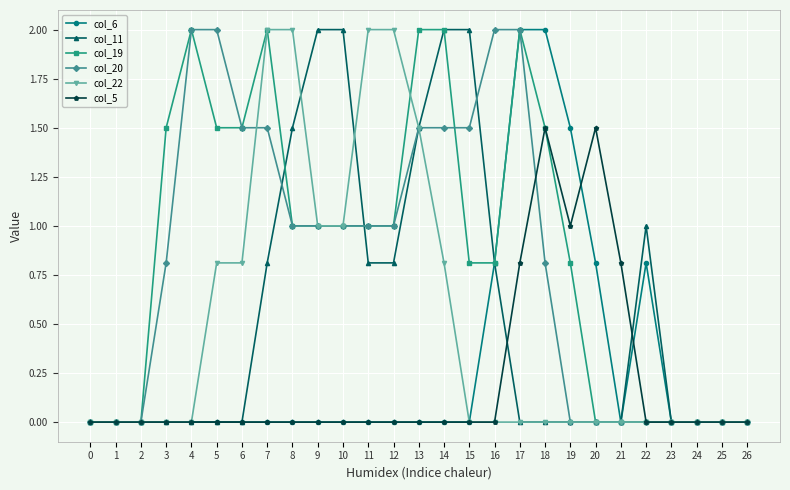

The value of col_6 at 6 is -1.2. True or false?

False